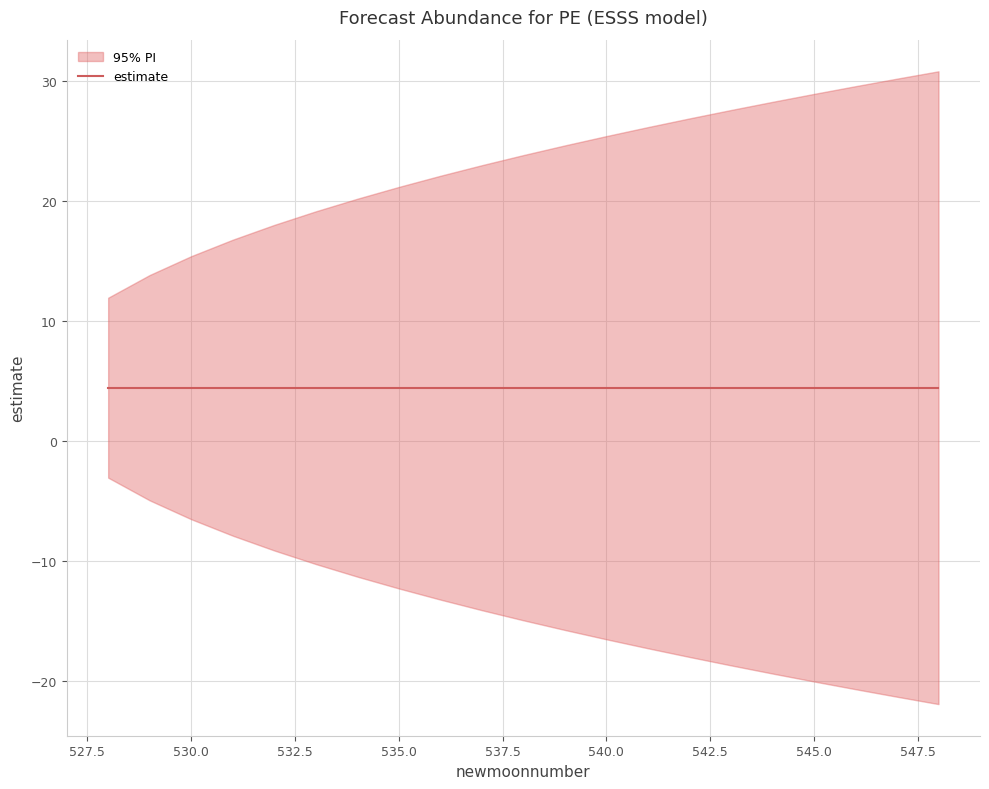

Reading left to right, extract all data points from this chart.

estimate: 528=4.4	529=4.4	530=4.4	531=4.4	532=4.4	533=4.4	534=4.4	535=4.4	536=4.4	537=4.4	538=4.4	539=4.4	540=4.4	541=4.4	542=4.4	543=4.4	544=4.4	545=4.4	546=4.4	547=4.4	548=4.4
upper_pi: 528=11.9	529=13.8	530=15.4	531=16.8	532=18.0	533=19.1	534=20.2	535=21.2	536=22.1	537=23.0	538=23.8	539=24.6	540=25.4	541=26.2	542=26.9	543=27.6	544=28.3	545=28.9	546=29.6	547=30.2	548=30.8
lower_pi: 528=-3.1	529=-5.0	530=-6.5	531=-7.9	532=-9.1	533=-10.3	534=-11.3	535=-12.3	536=-13.2	537=-14.1	538=-15.0	539=-15.8	540=-16.5	541=-17.3	542=-18.0	543=-18.7	544=-19.4	545=-20.1	546=-20.7	547=-21.3	548=-21.9